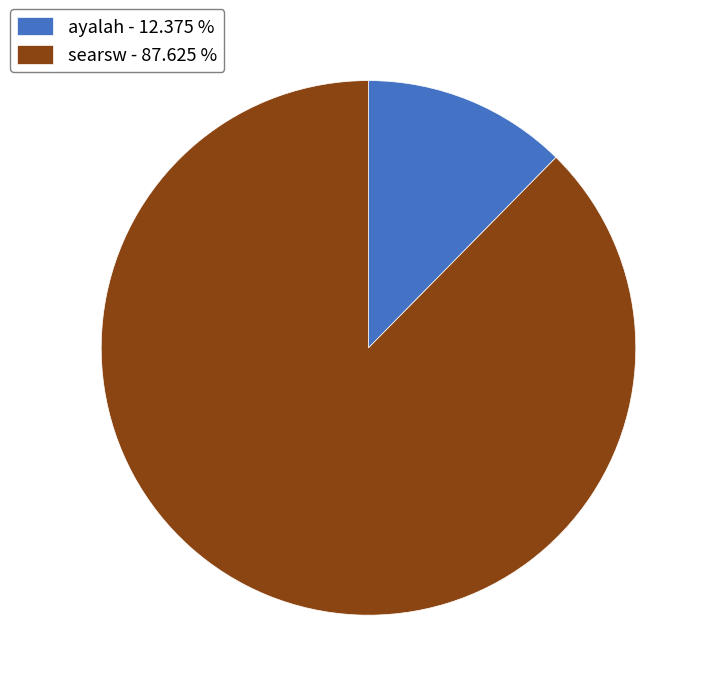

Is the sum of searsw and ayalah greater than half?

Yes